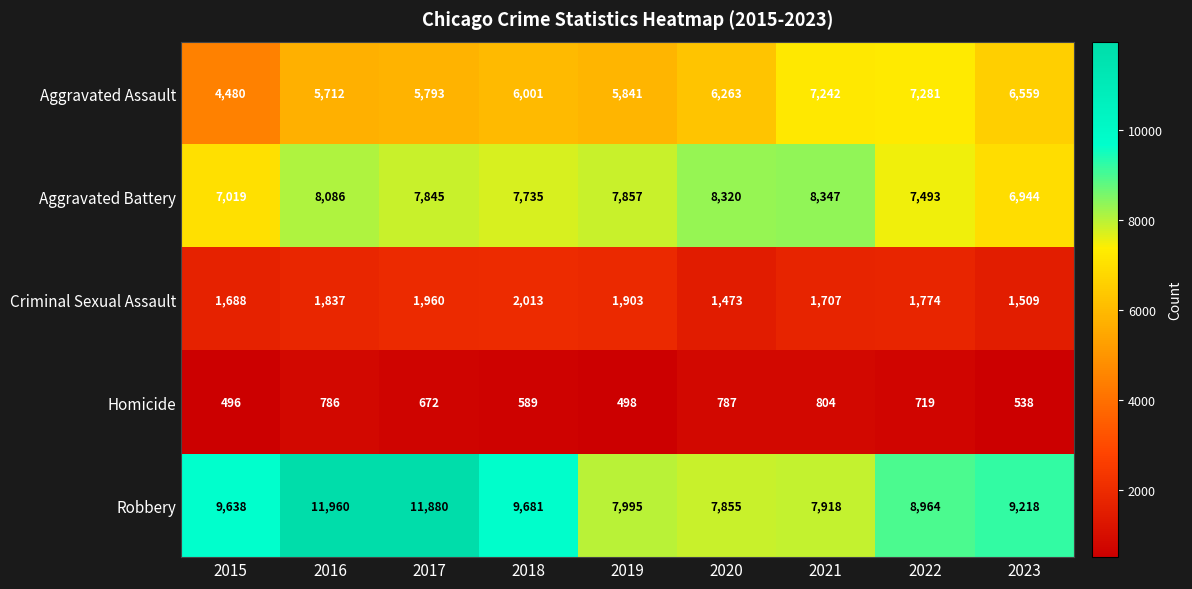

What is the difference between the maximum and minimum values in the Aggravated Assault series?

2801